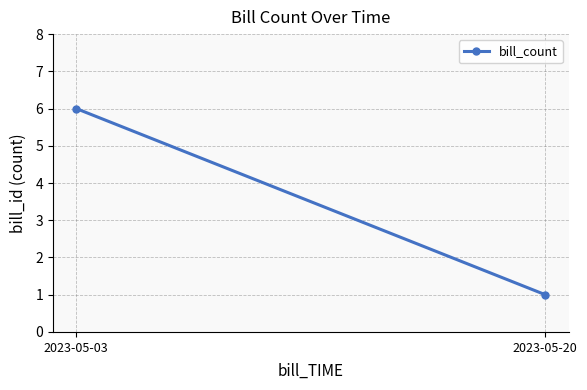

How many categories are shown in the chart?

2